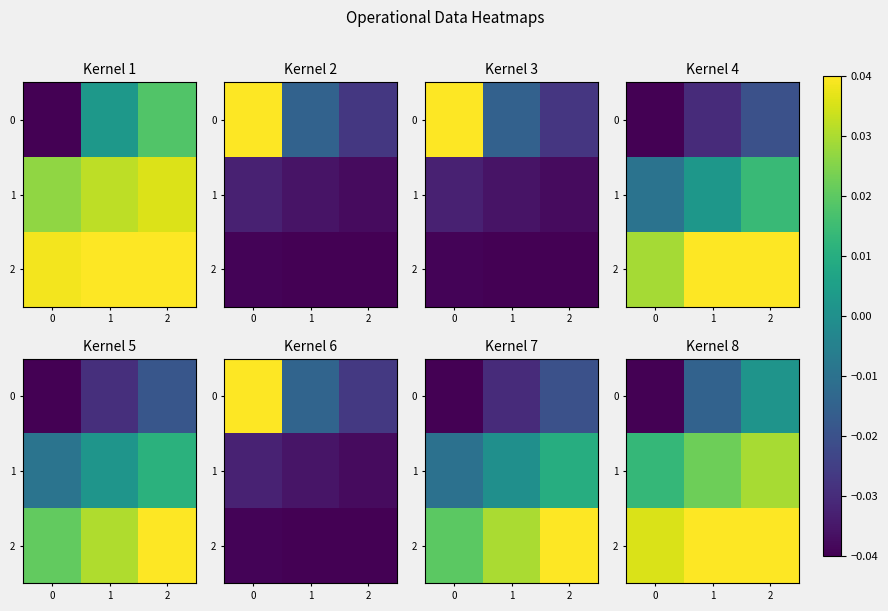

List the series in order of their peak value, lowest first.

0, 1, 2